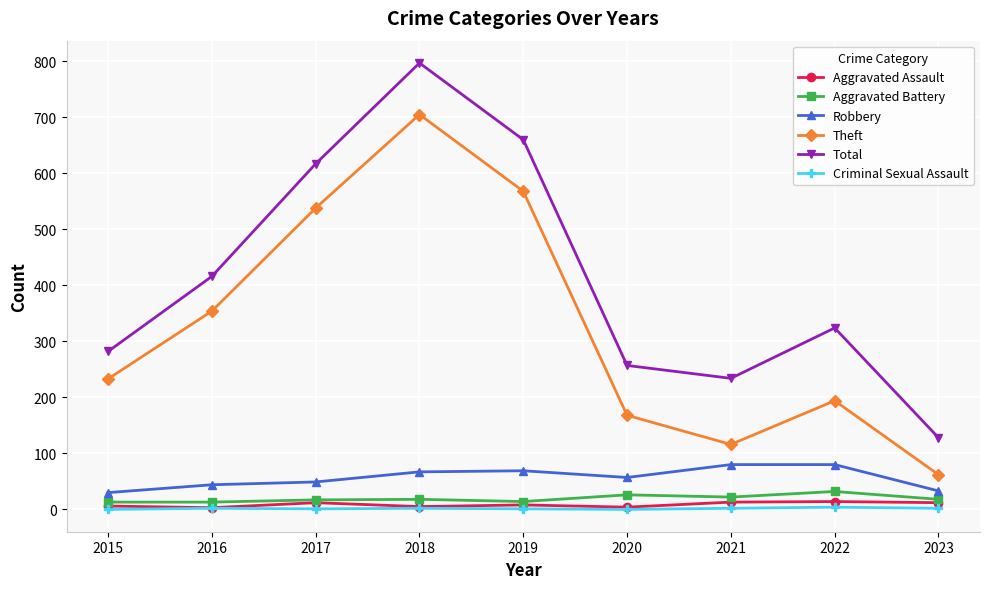

Rank the categories by Total value from lowest to highest.

2023, 2021, 2020, 2015, 2022, 2016, 2017, 2019, 2018